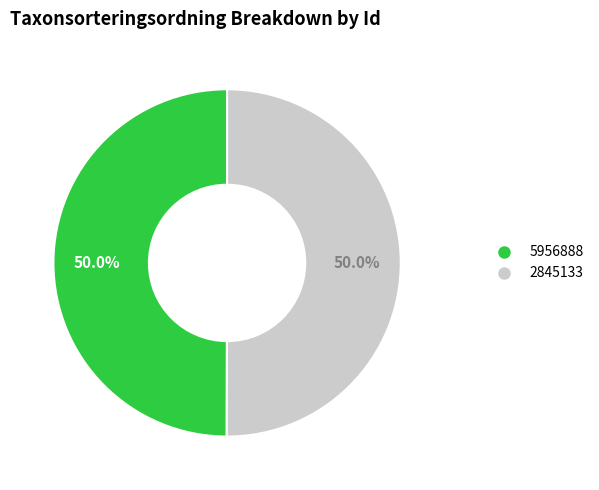

Count the number of slices in the pie.

2